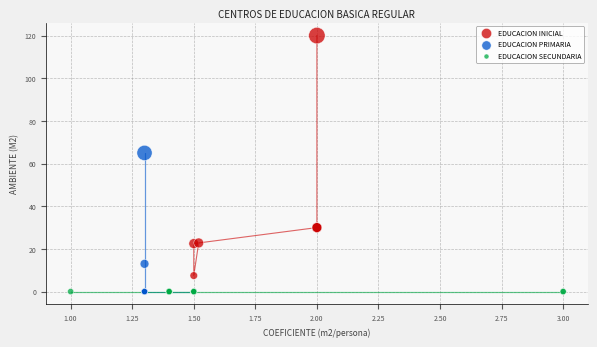

Which series contains the highest Y value?

EDUCACION INICIAL